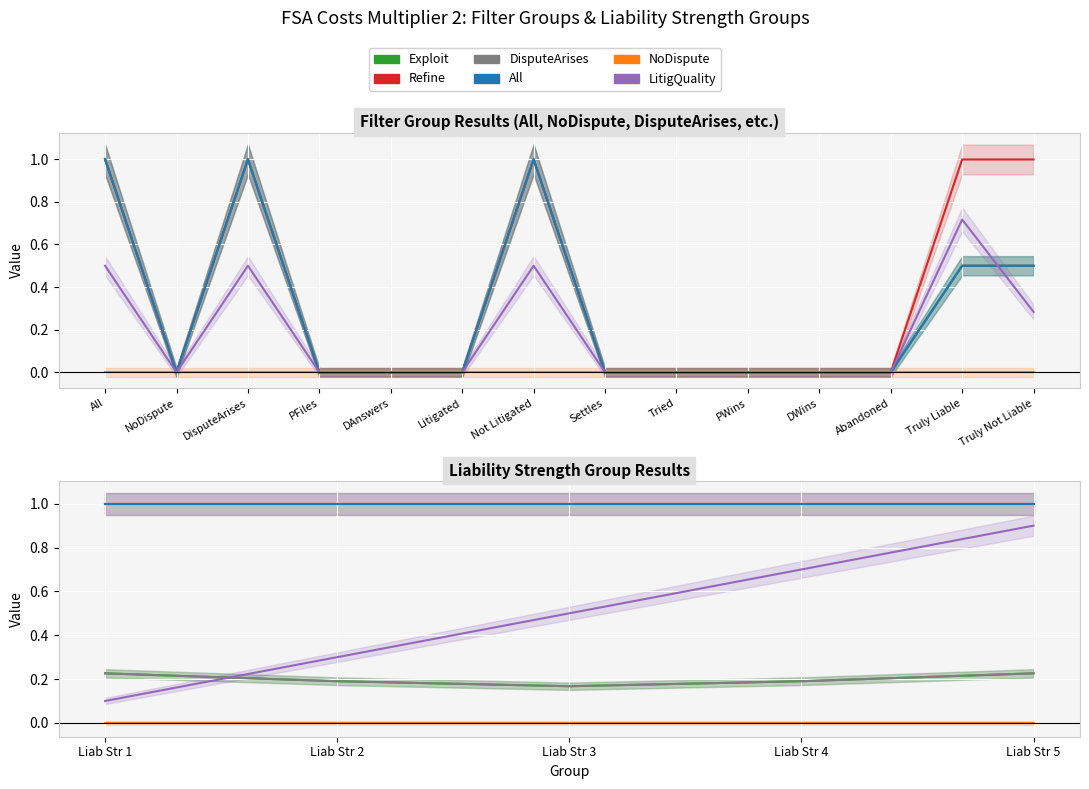

How many Exploit values are between 0 and 1?

5